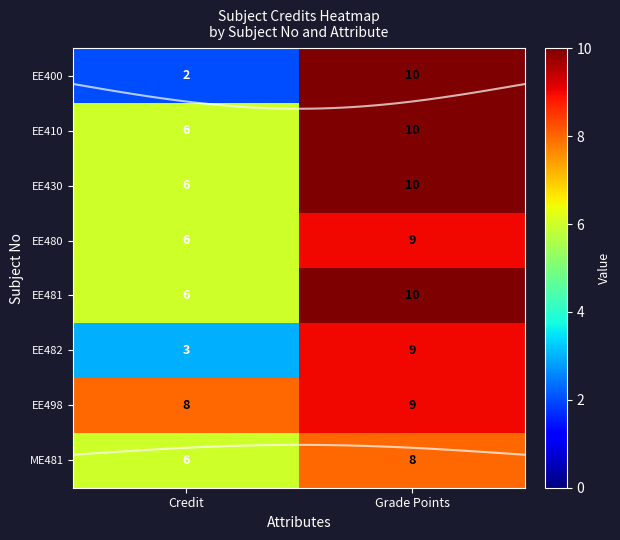

Which series has the widest spread of values?

EE400